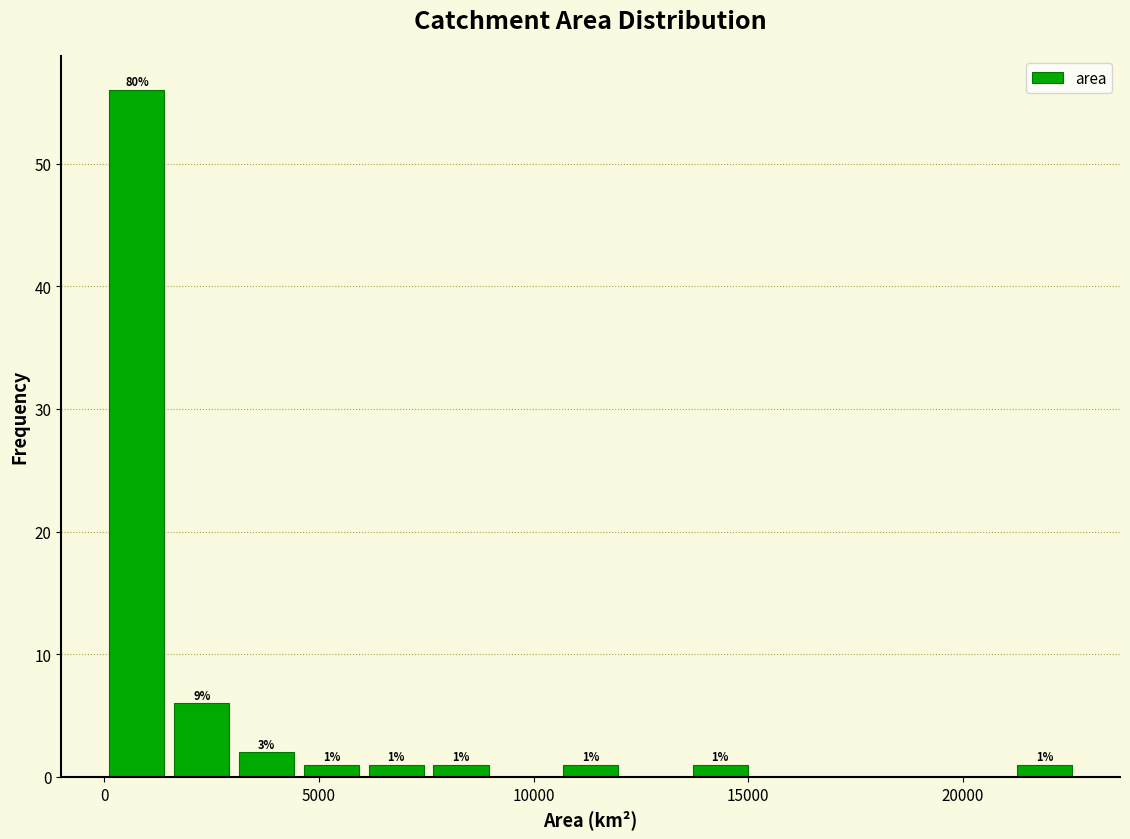

Around what value on the x-axis is the tallest bar? Give the approximate position of its centre, as read against the axis.

1000